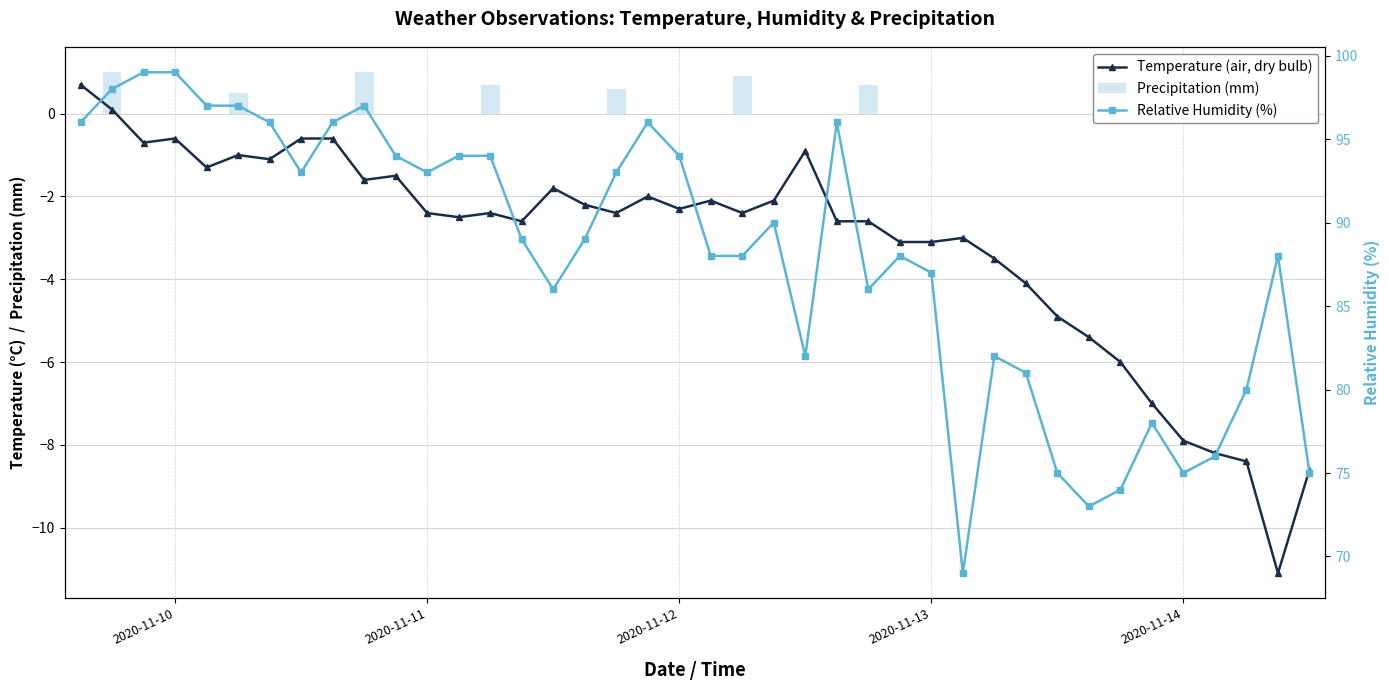

What are all the series names shown in the legend?

Temperature (air, dry bulb), Precipitation (mm), Relative Humidity (%)